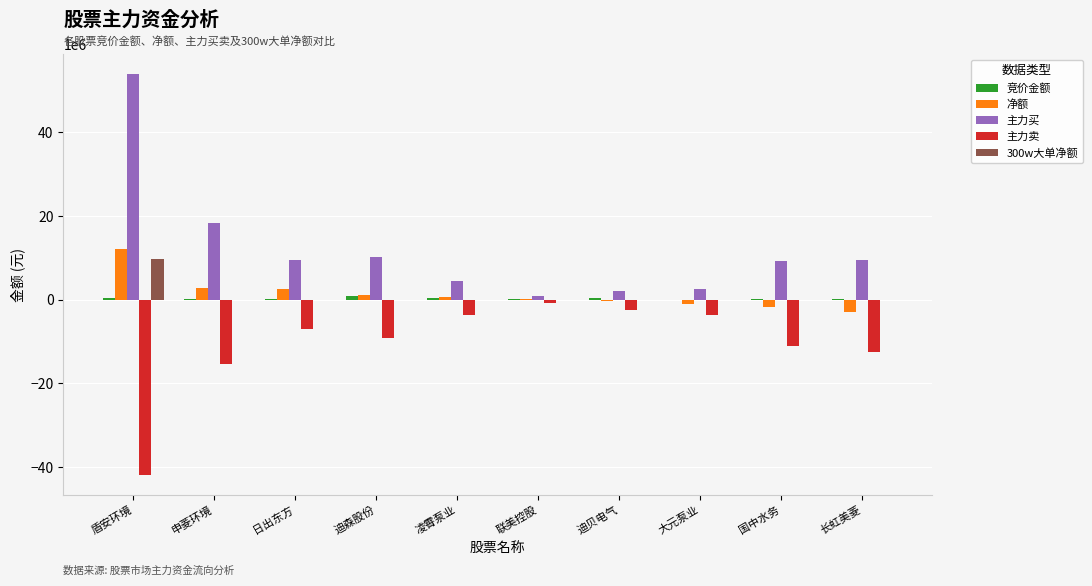

Does the chart contain stacked bars?

No